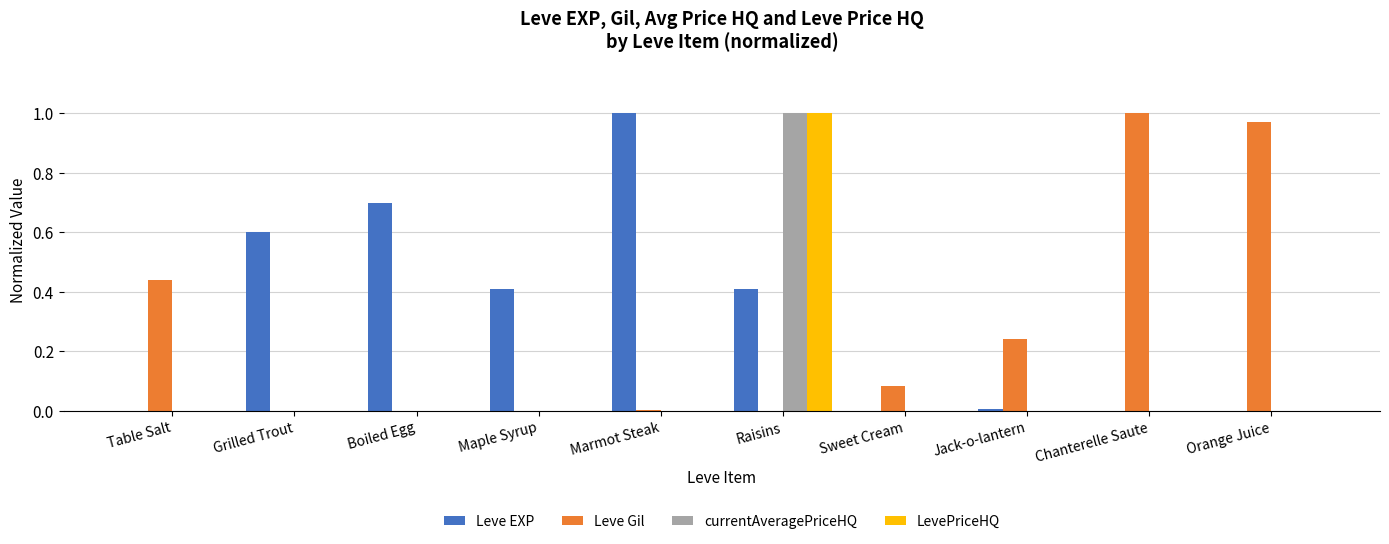

How many categories are shown in the chart?

10